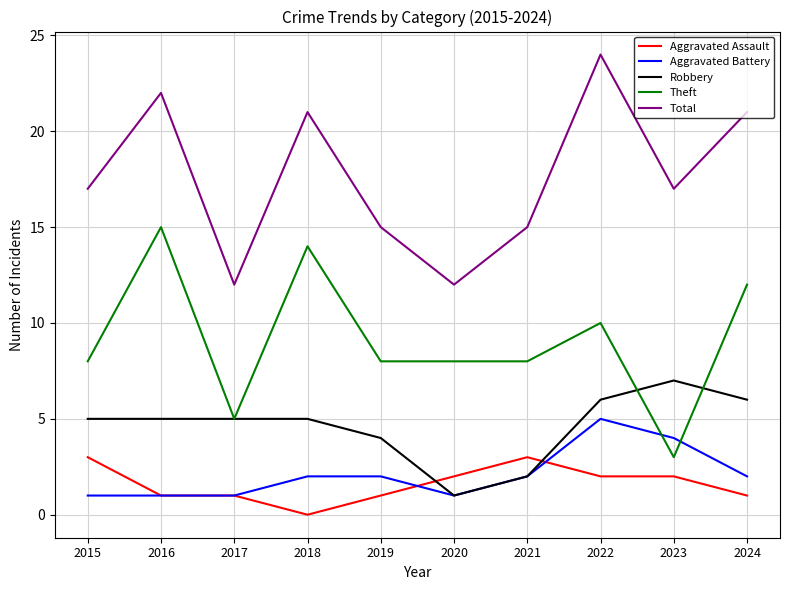

Count the number of data series in this chart.

5